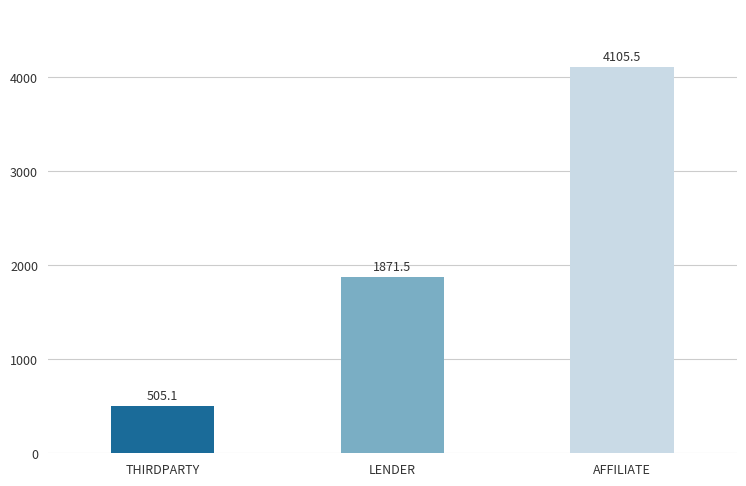

List the labels in order of value, largest first.

AFFILIATE, LENDER, THIRDPARTY